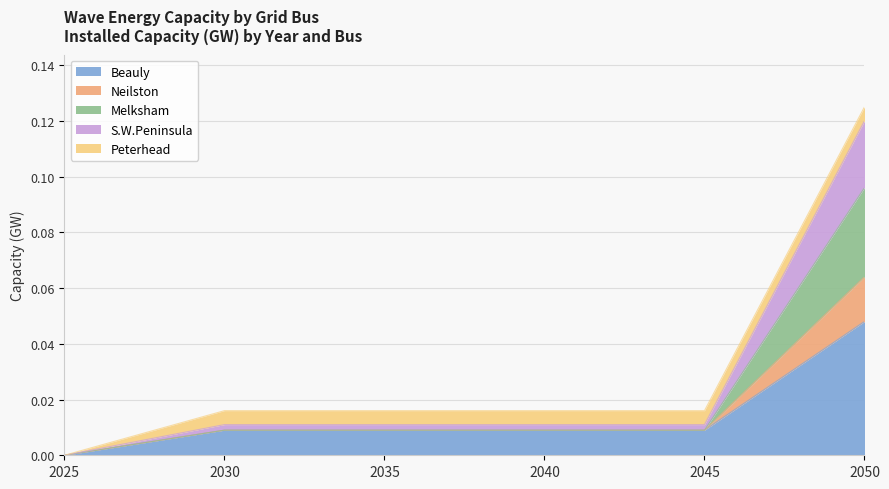

True or false: S.W.Peninsula and Beauly intersect in this chart.

False